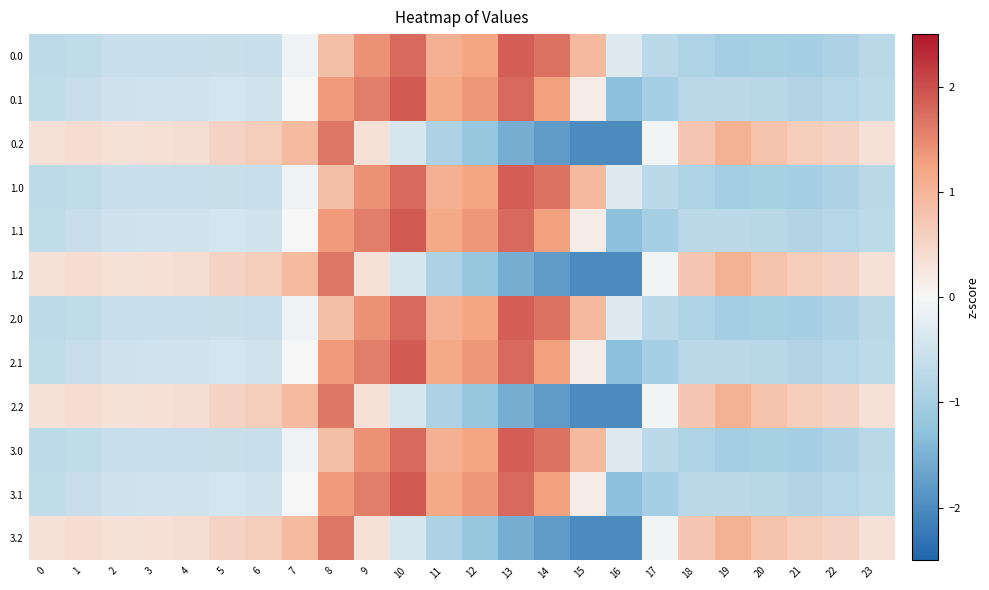

Count the number of data series in this chart.

12